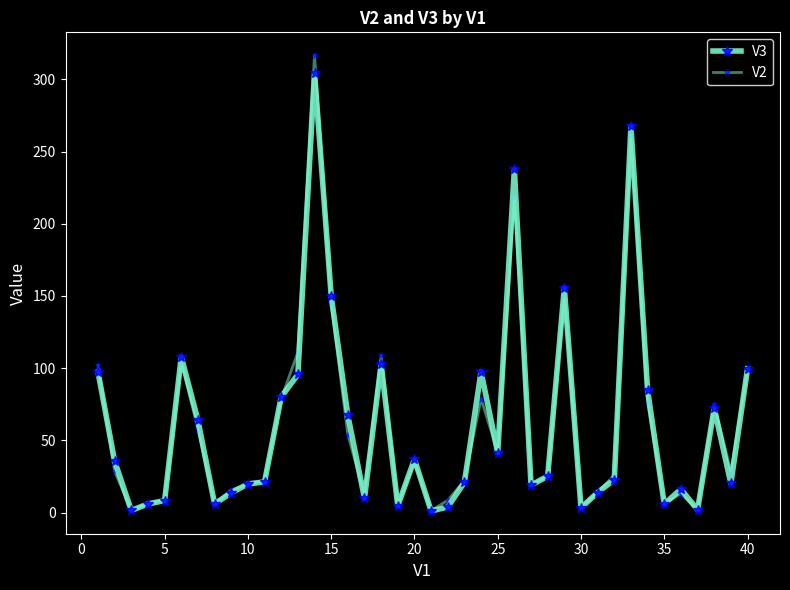

Does the chart have visible grid lines?

No